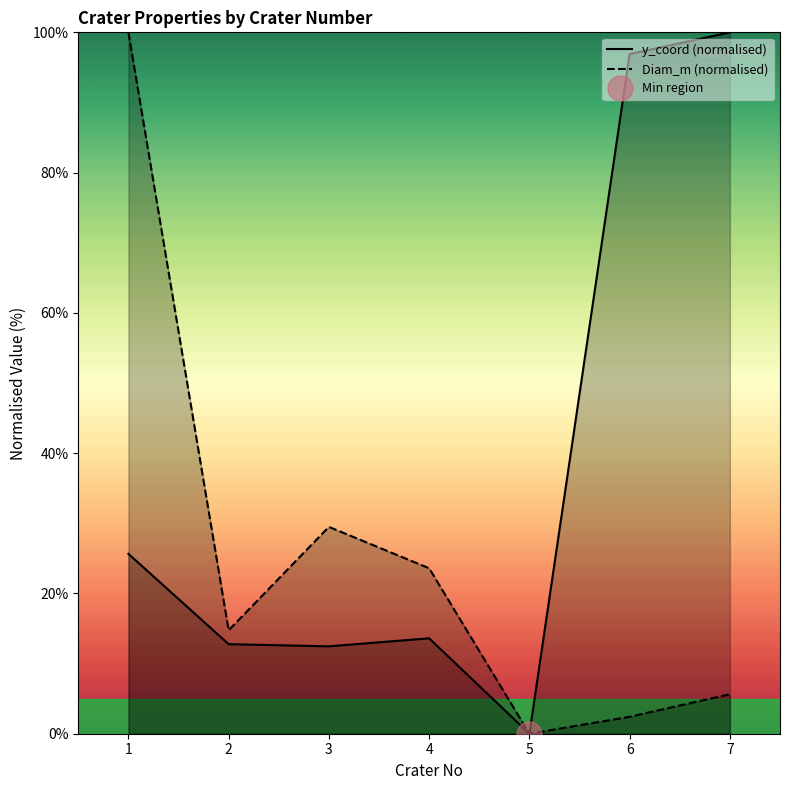

What is the difference between the y_coord (normalised) values at 5 and 3?

12.5